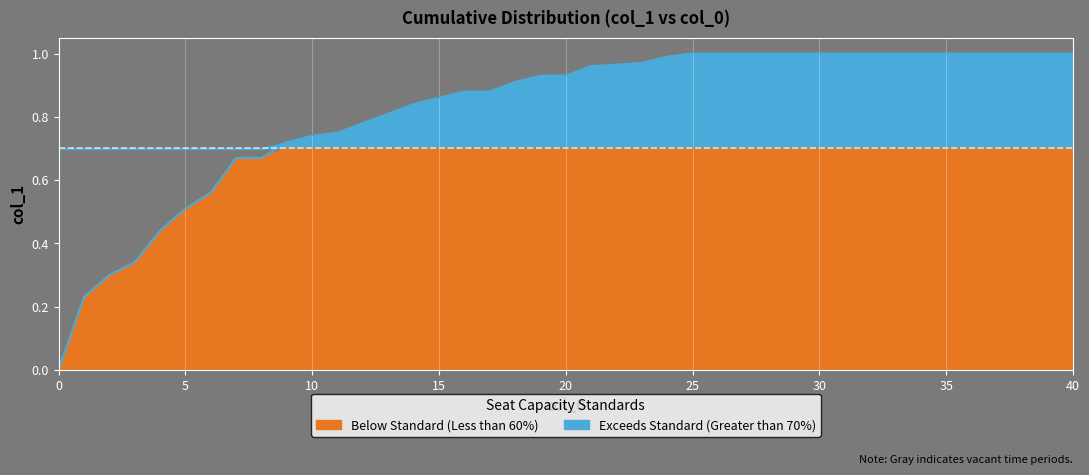

The Below Standard (Less than 60%) series shows 1.2 at 40. True or false?

False